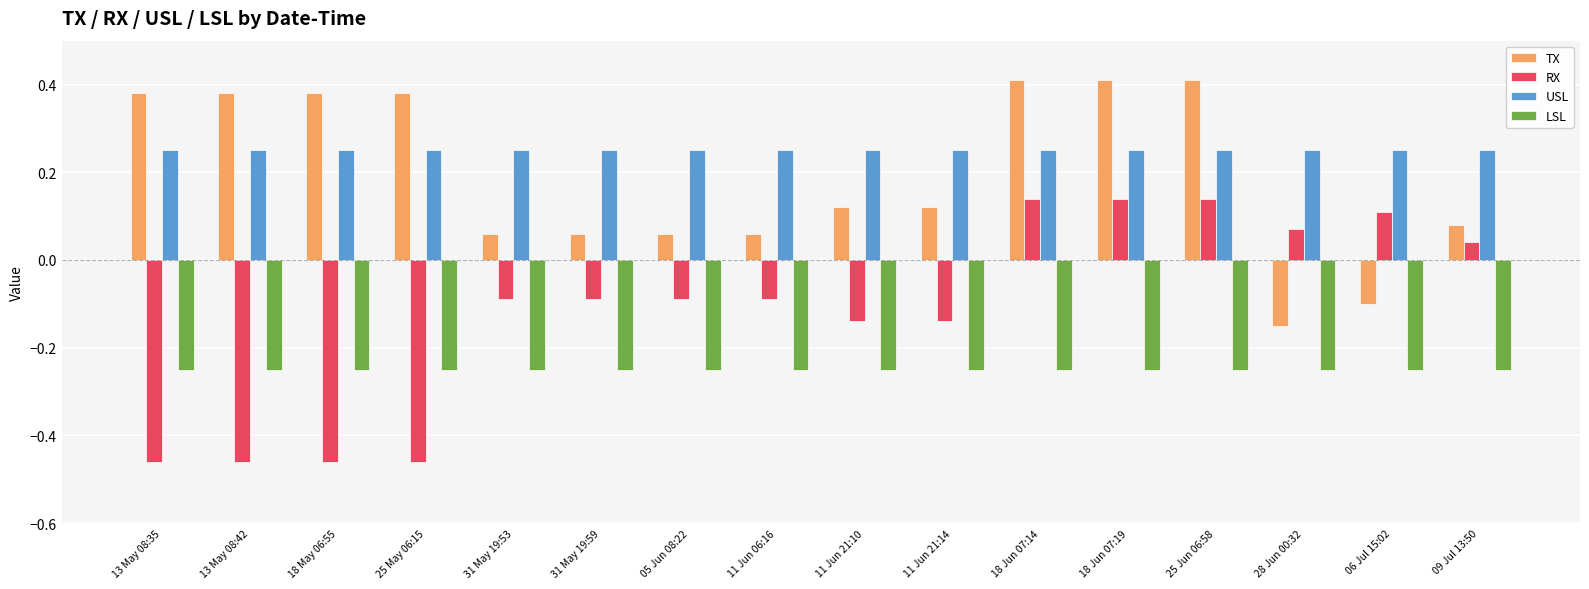

Which series has the largest total across all categories?

USL